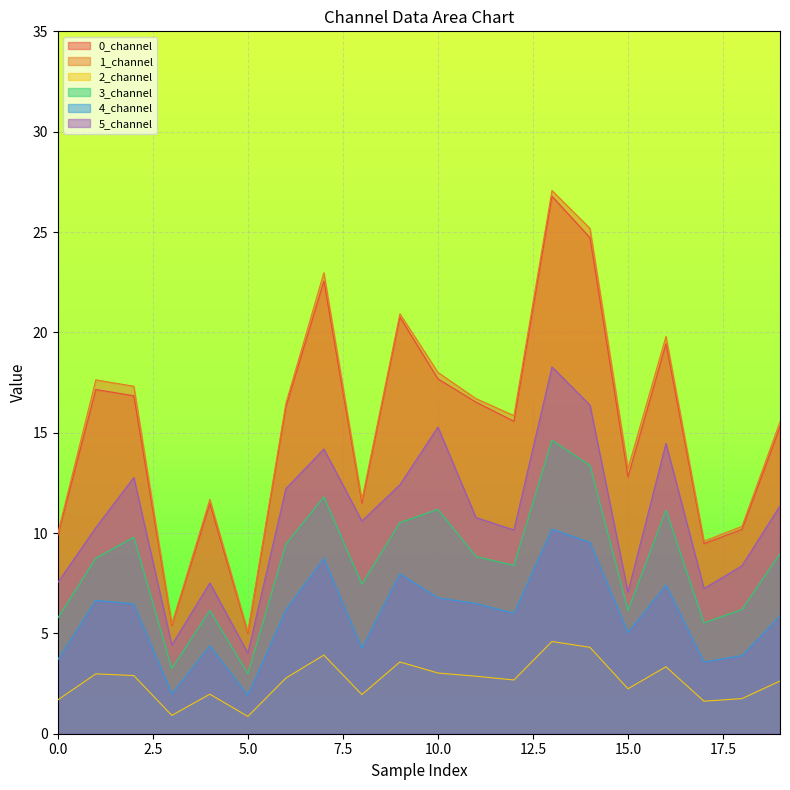

True or false: 0_channel and 3_channel cross at least once.

False